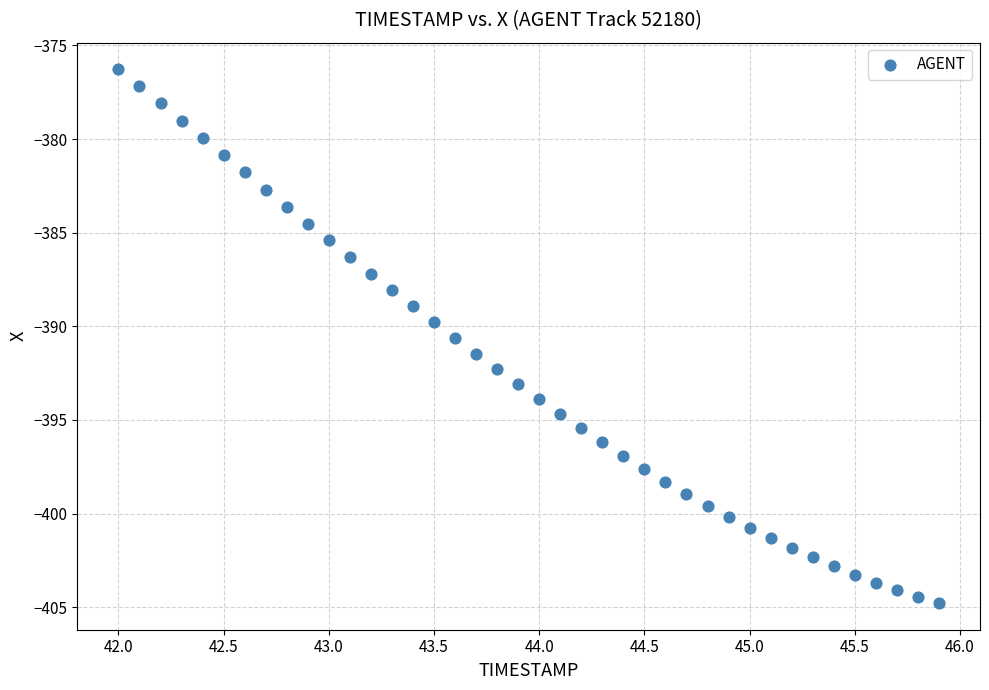

What is the range of Y values (max minus min)?

28.5